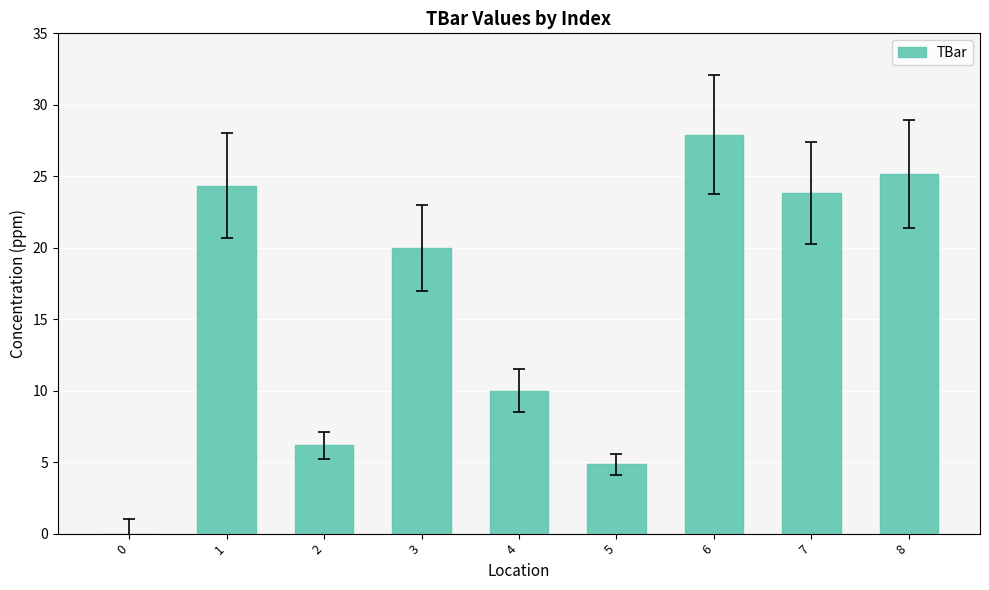

What is the sum of all values?

142.3